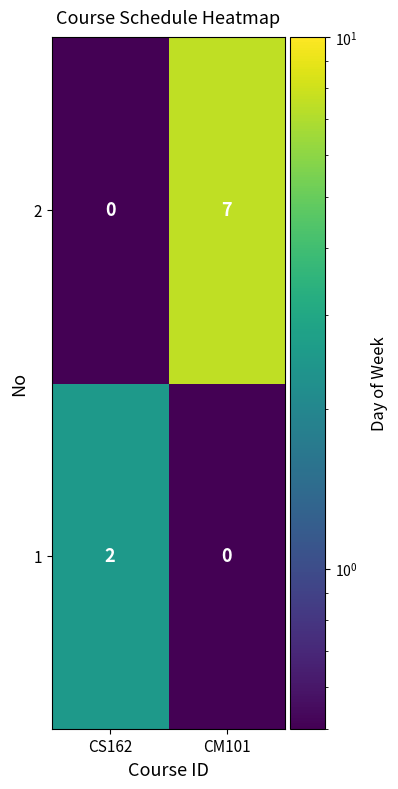

Reading right to left, what are all the values shown in this chart?

2: 7	0
1: 0	2